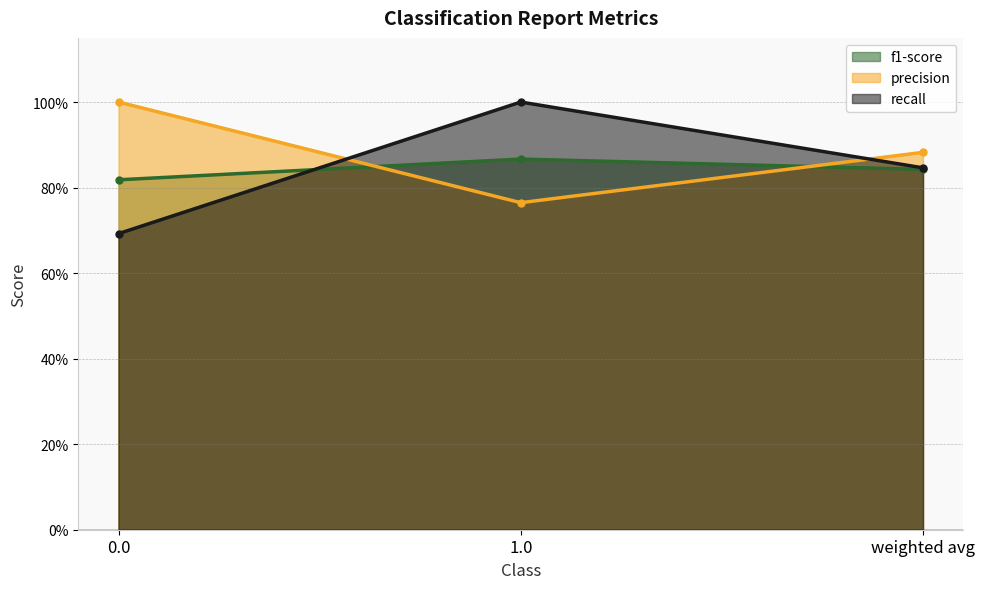

What are all the series names shown in the legend?

f1-score, precision, recall